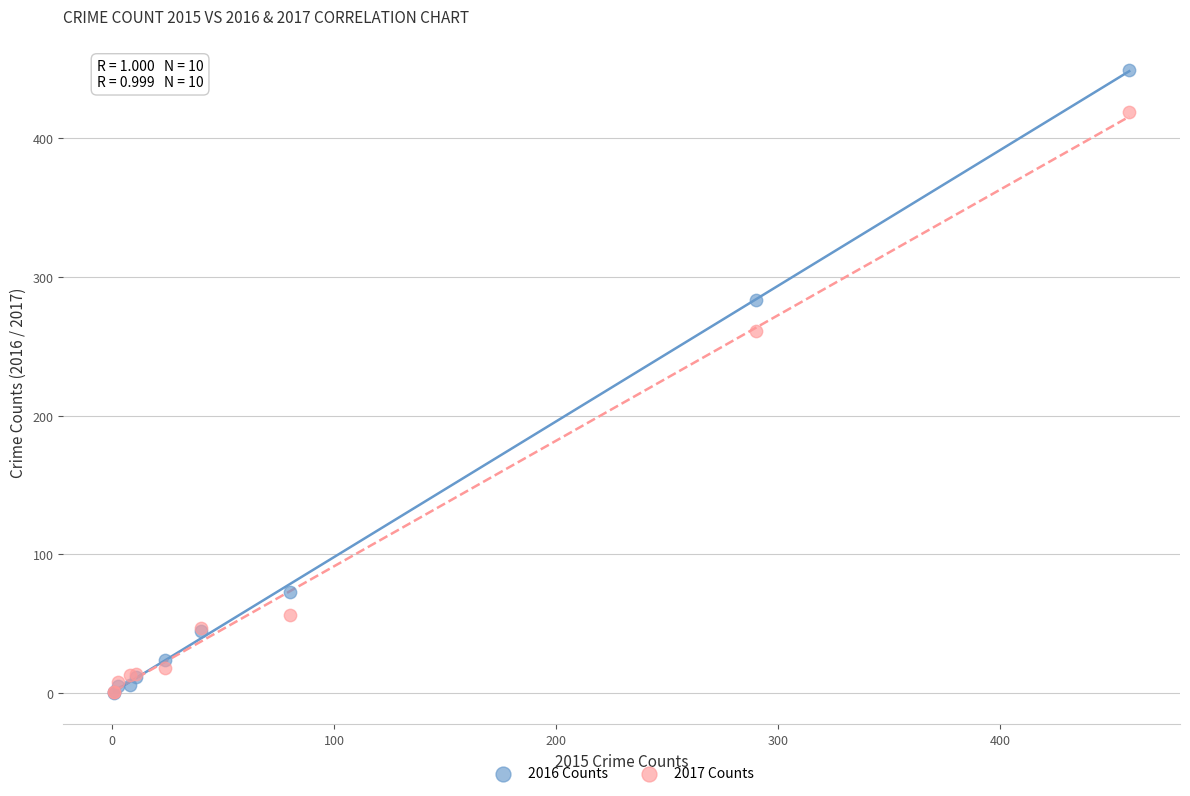

Which series has the widest spread of Y values?

2016 Counts